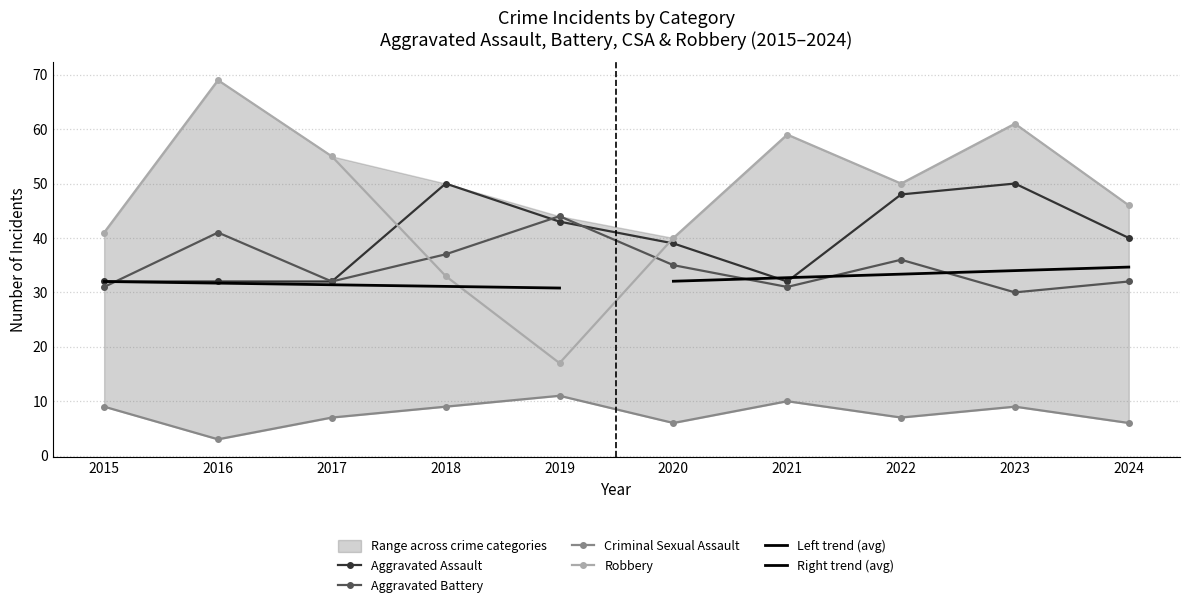

Read the Aggravated Battery value at 2015, to the nearest 5.

30